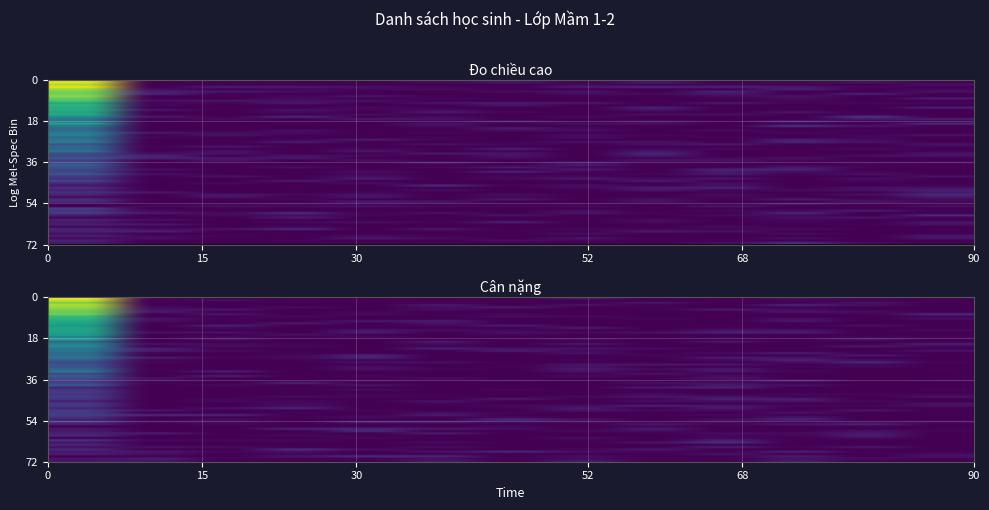

What is the maximum value shown in the chart?

0.9